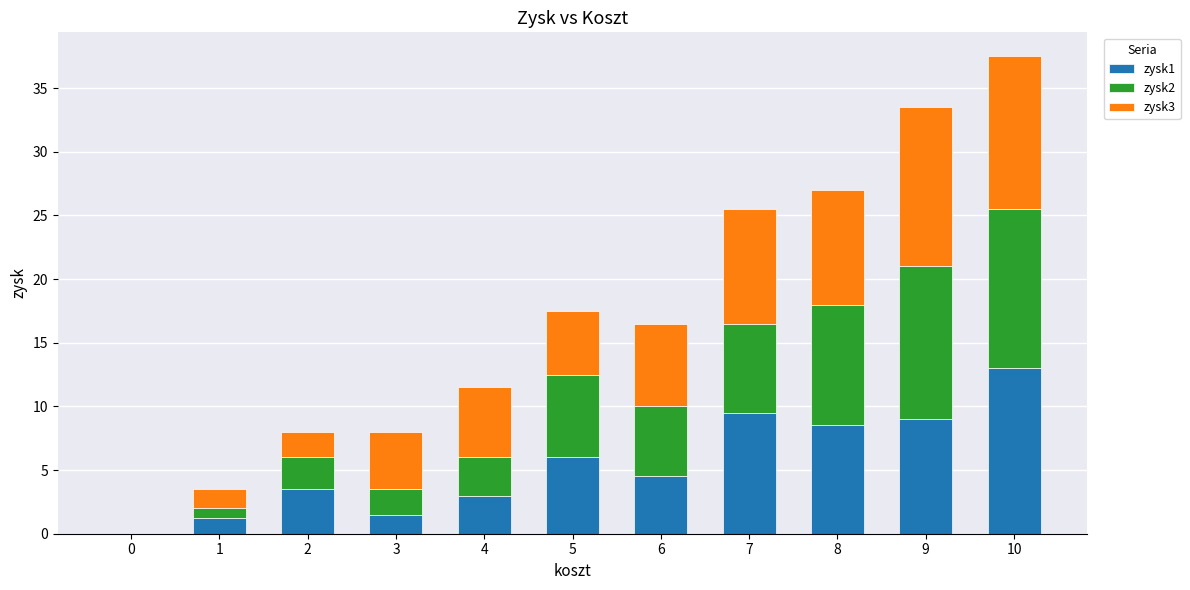

Count the number of categories in the chart.

11